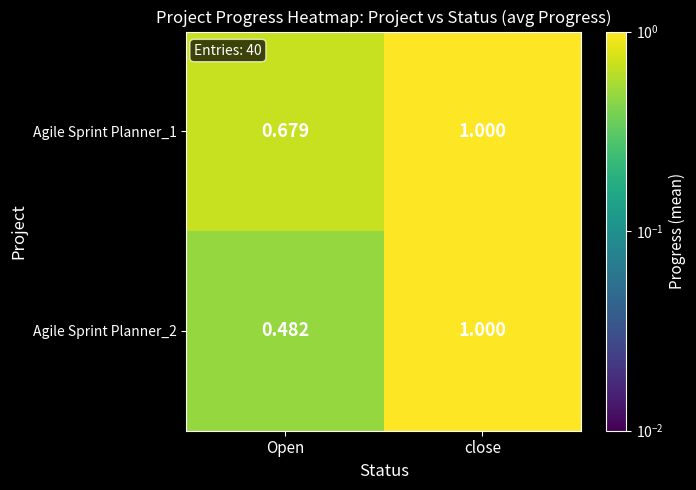

At which category is the sum across all series the highest?

close